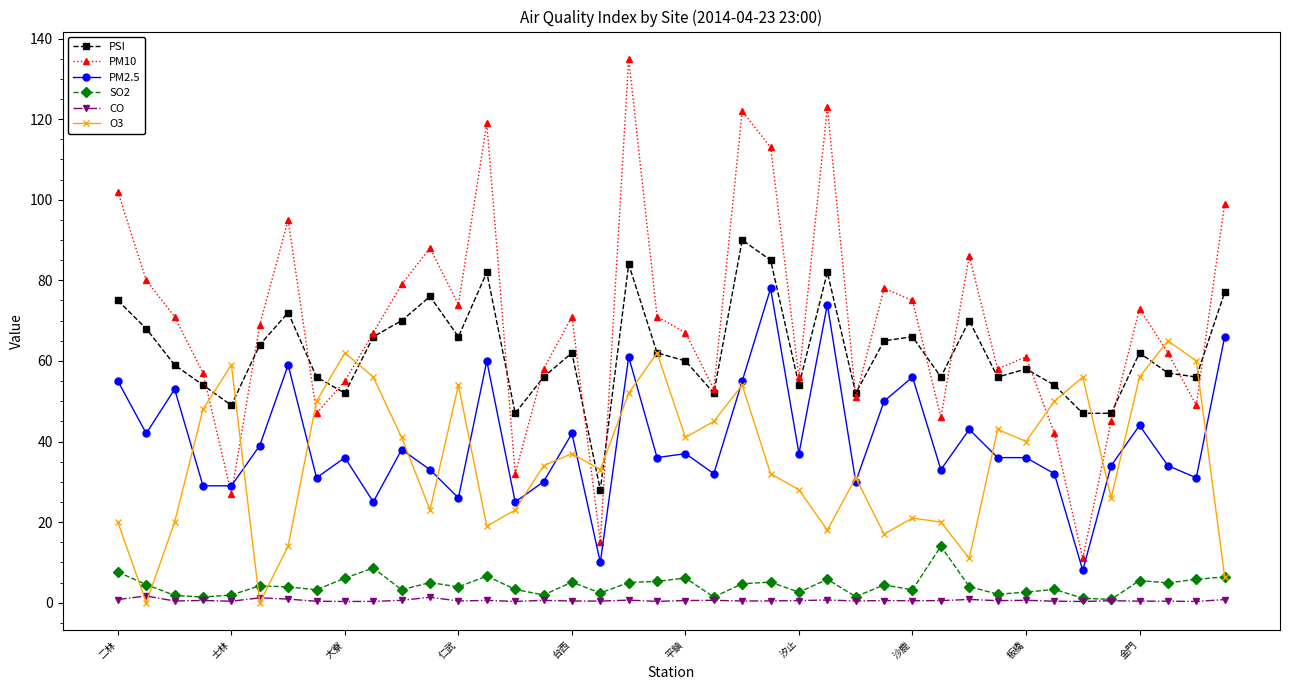

What are all the series names shown in the legend?

PSI, PM10, PM2.5, SO2, CO, O3